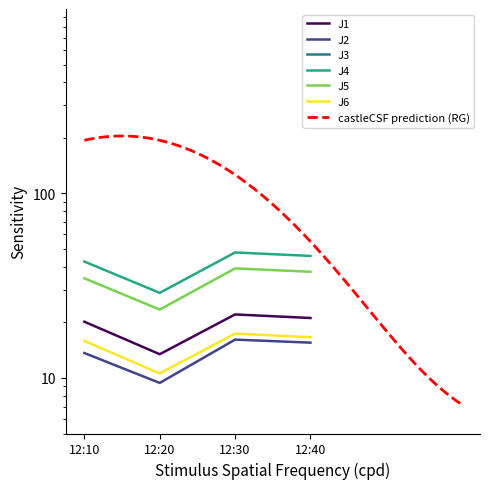

Where is J2 nearest to the value 12?

12:10